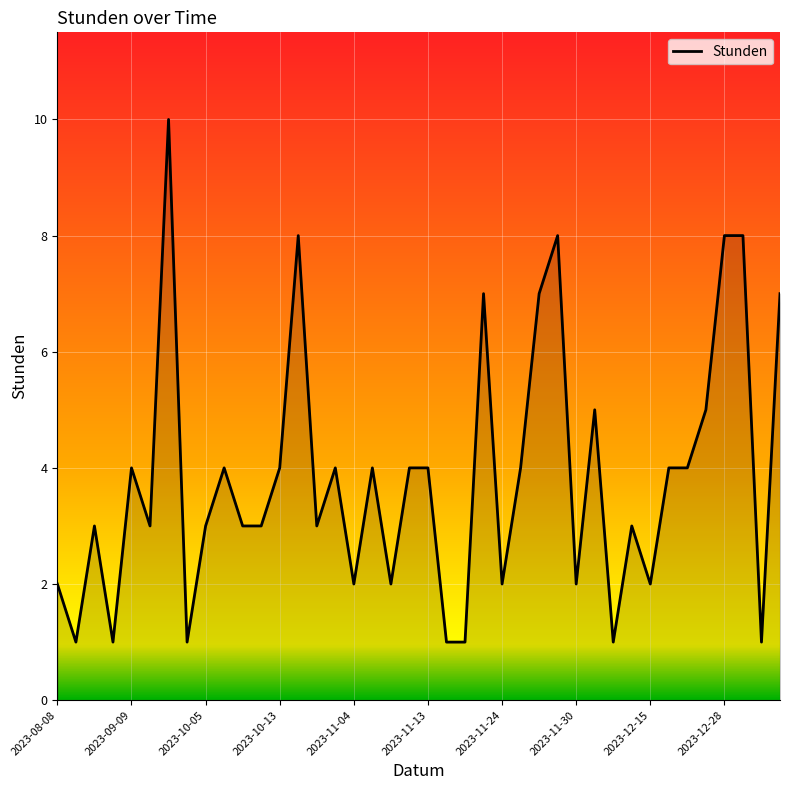

True or false: there are more than 0 points higher than both neighbors.

True